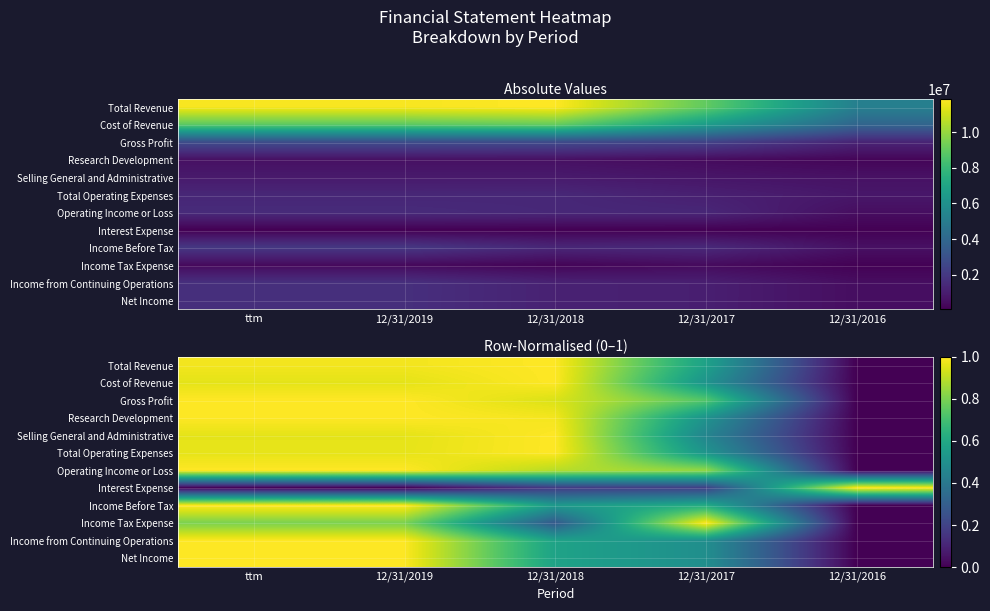

At which category is the sum across all series the highest?

ttm